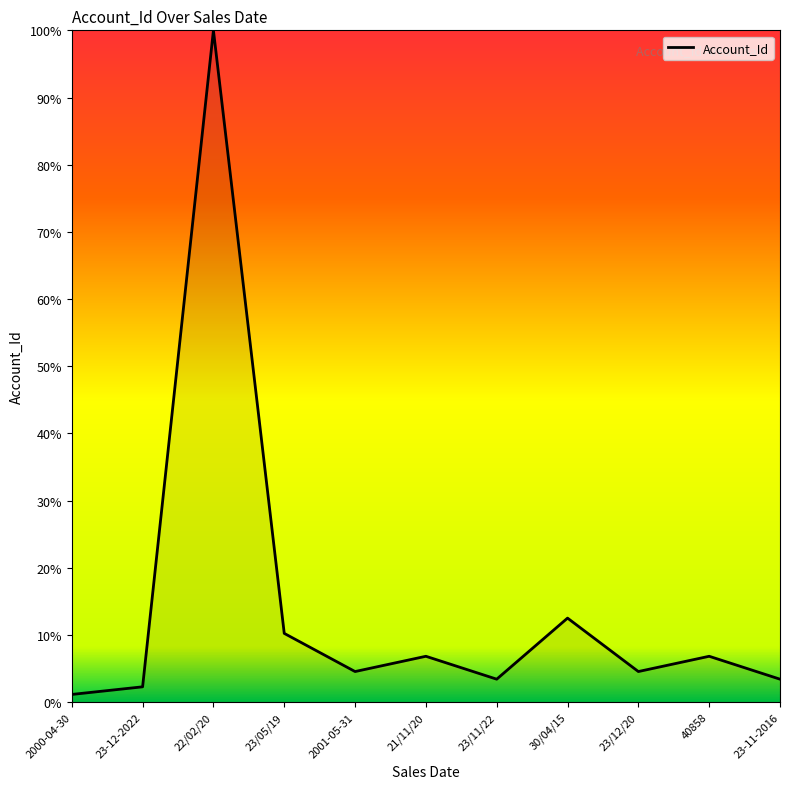

How many values exceed 4?

7